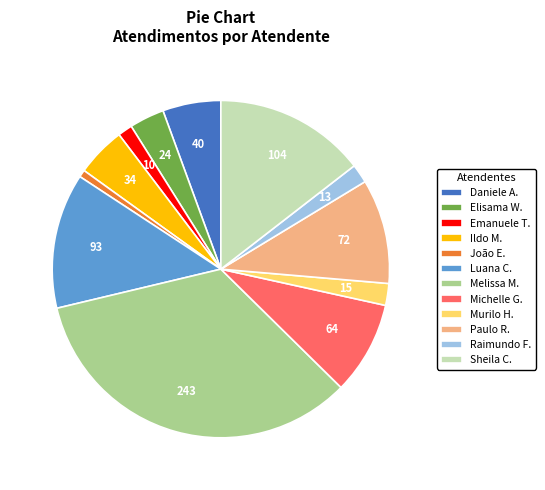

Is it true that Daniele A. is 1% of the pie?

False